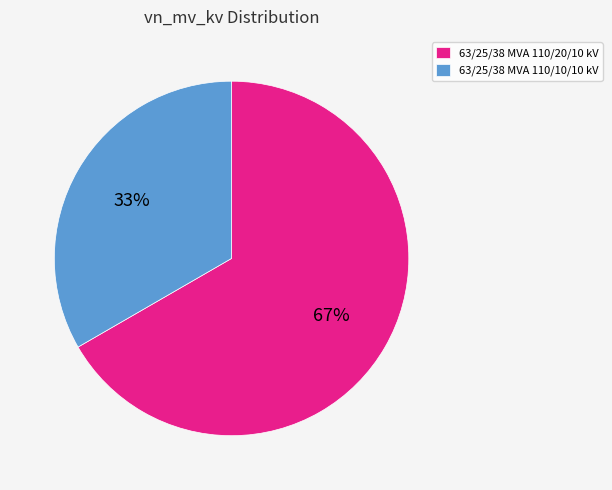

To the nearest percent, what is the average slice percentage?

50%